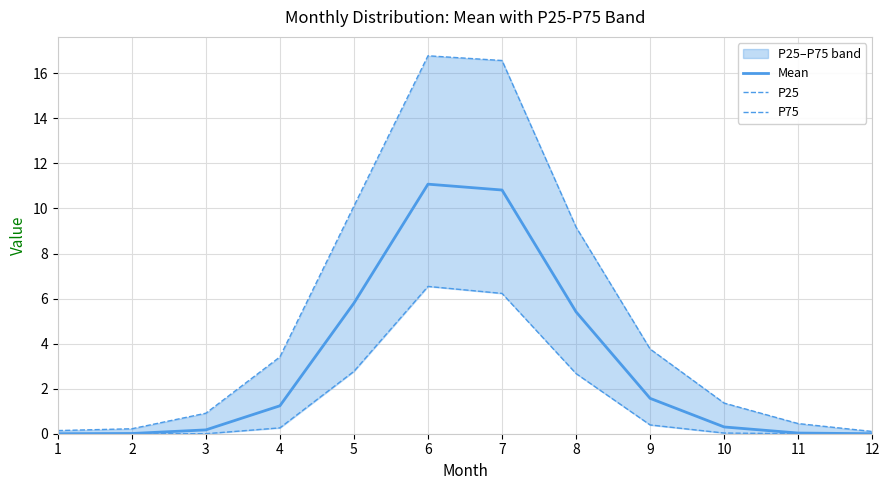

How many lines are shown in the chart?

3